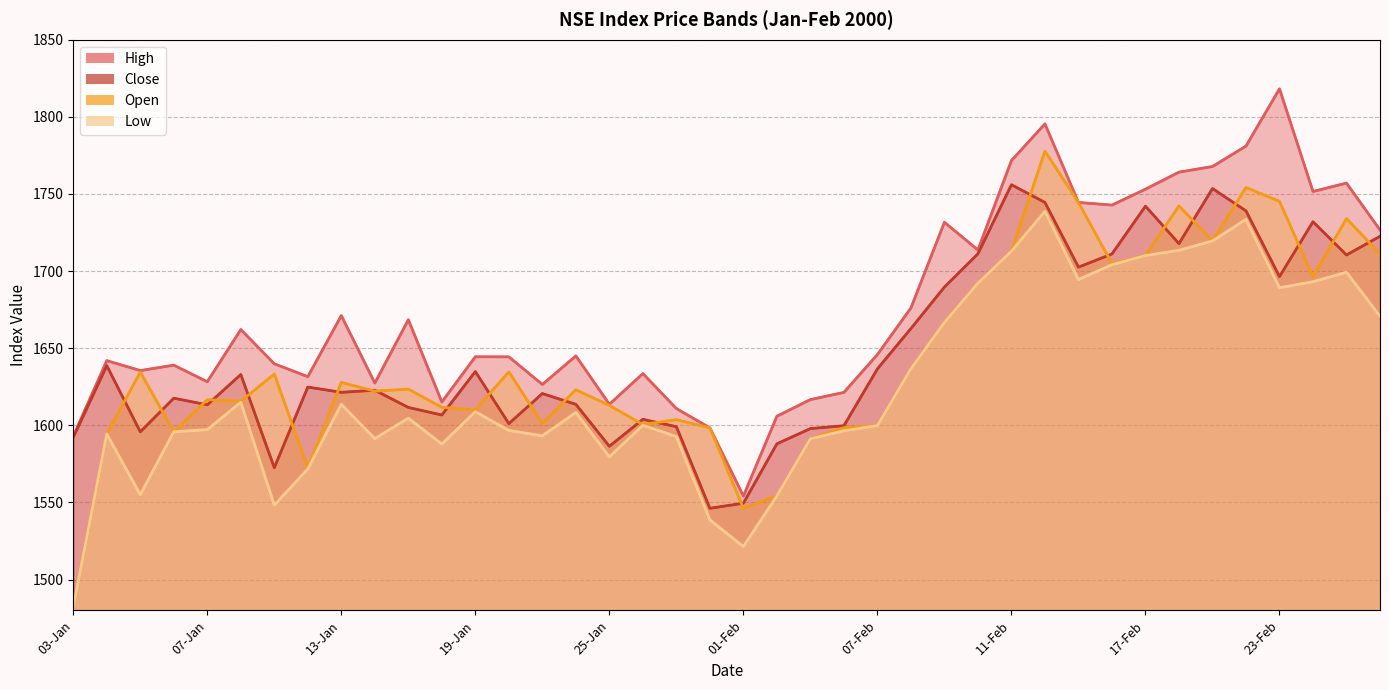

In High, how many points are lower than both neighbors (excluding endpoints)?

11